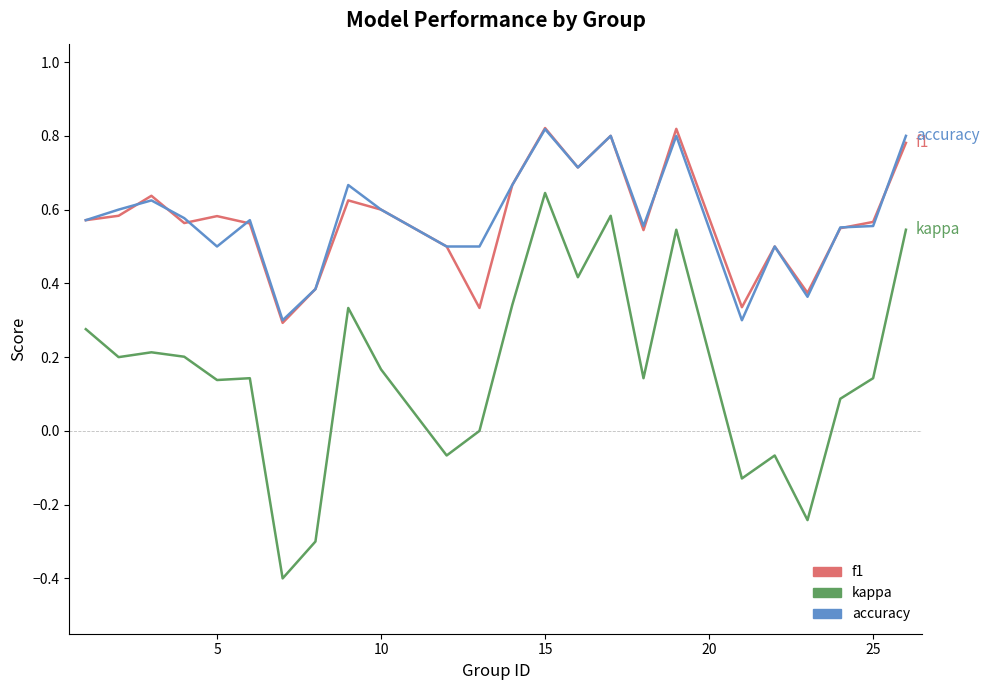

True or false: kappa and accuracy intersect in this chart.

False